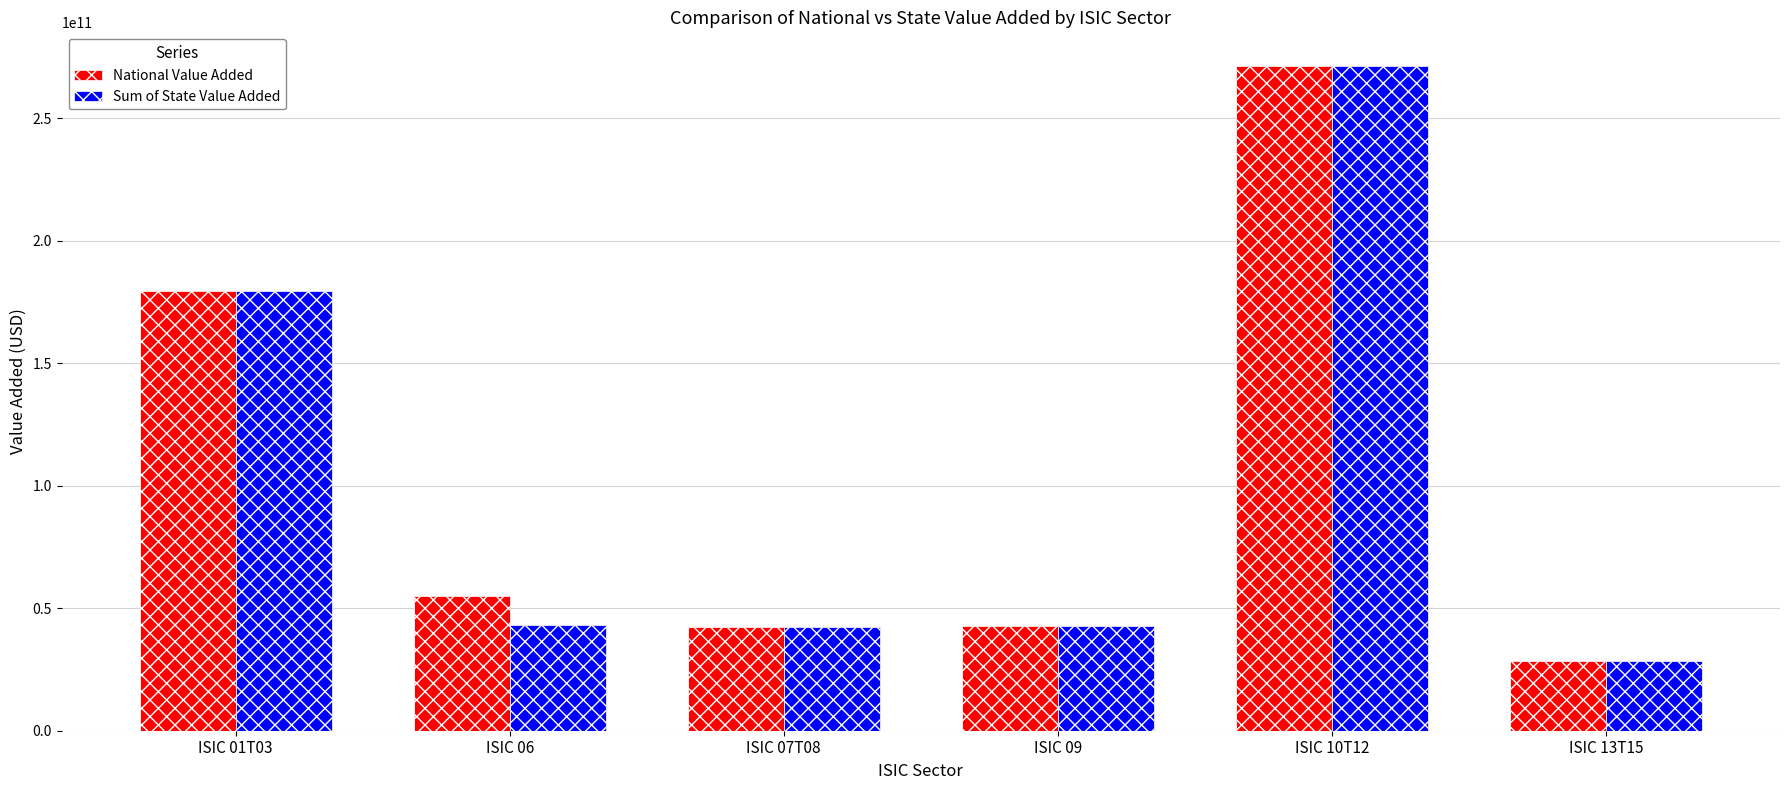

Which series has the widest spread of values?

National Value Added